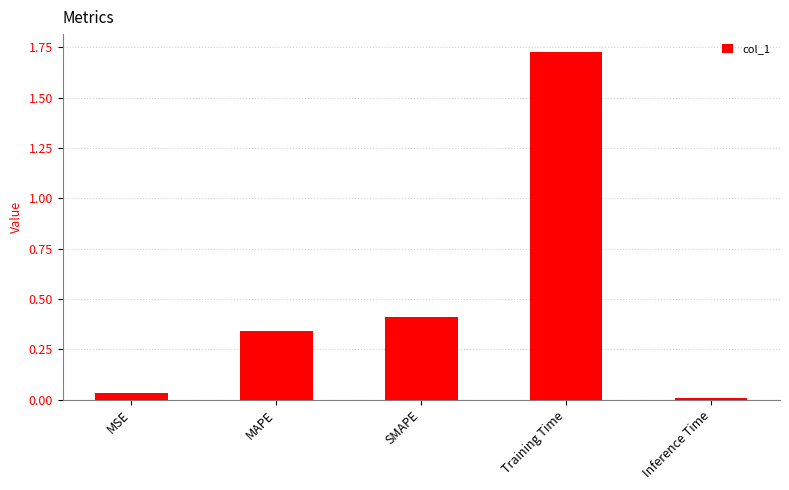

Rank the categories by value from lowest to highest.

Inference Time, MSE, MAPE, SMAPE, Training Time